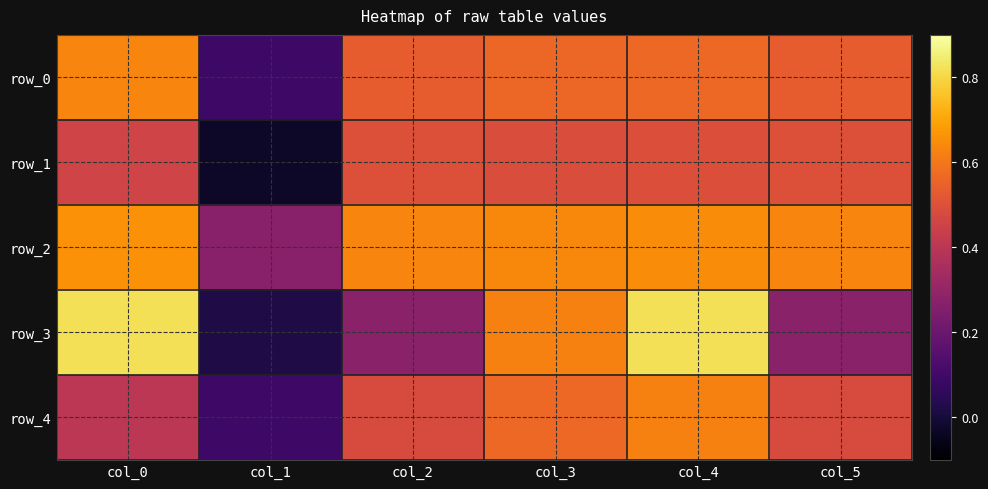

Is it true that row_0 equals 0.5 at col_2?

True